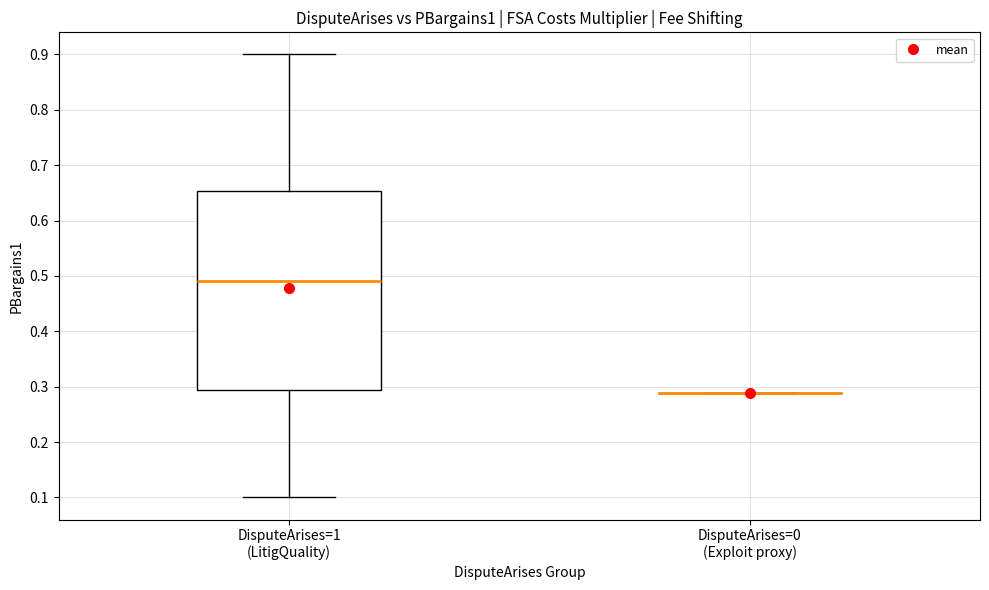

Reading left to right, transcribe this box plot: for each box, give where its median line is, the range the box spans, and where its two whiskers end, as read against the y-axis. The values are not printed on the chart, so give them approximately, as read against the axis.

DisputeArises=1 (LitigQuality): median 0.49, box 0.29 to 0.65, whiskers 0.10 to 0.90
DisputeArises=0 (Exploit proxy): box collapsed to a line at 0.29, whiskers 0.29 to 0.29